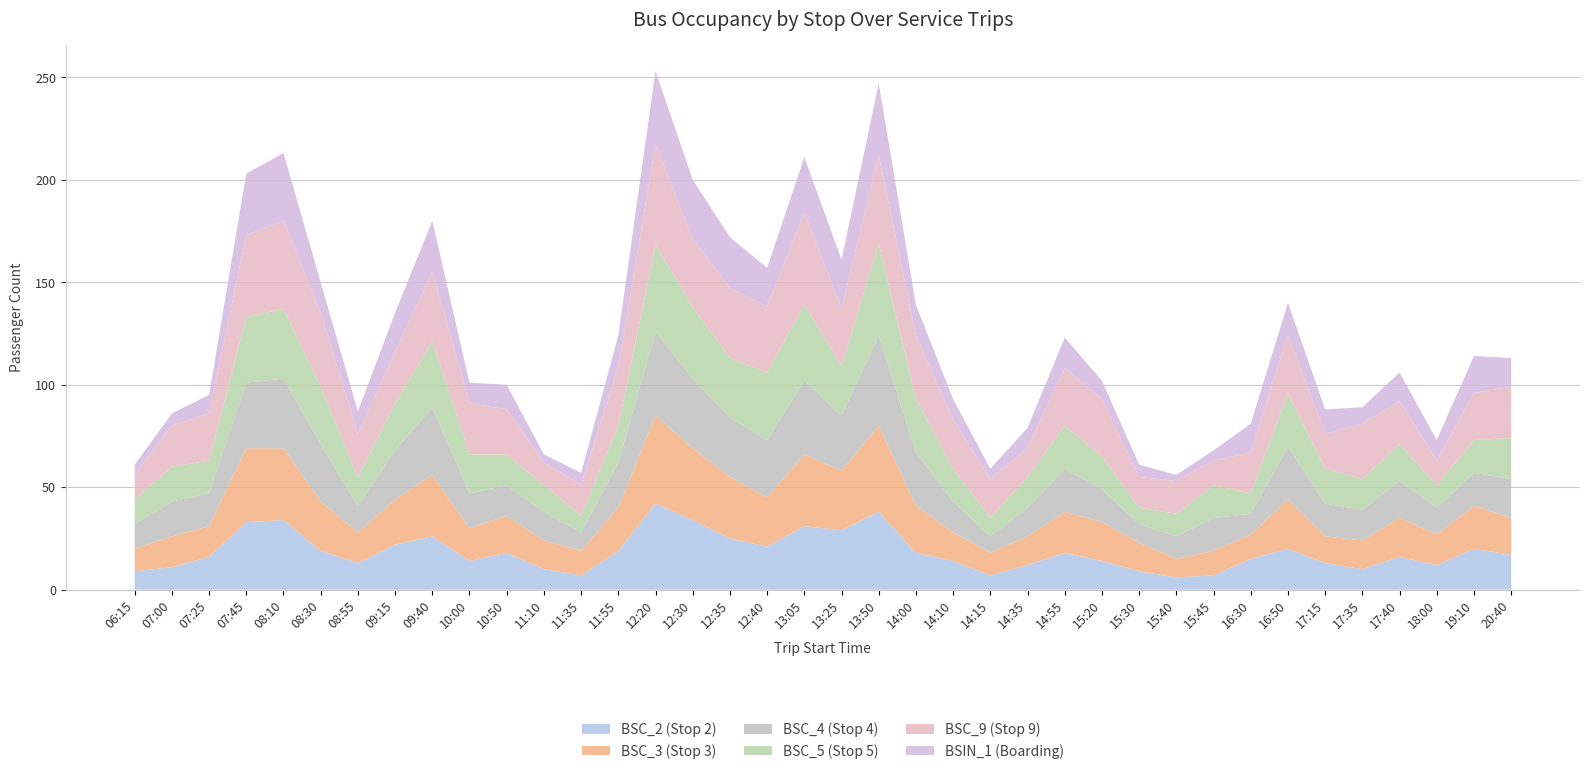

Reading left to right, what are all the values shown in this chart?

BSC_2 (Stop 2): 9	11	16	33	34	19	13	22	26	14	18	10	7	19	42	34	25	21	31	29	38	18	14	7	12	18	14	9	6	7	15	20	13	10	16	12	20	17
BSC_3 (Stop 3): 11	15	15	36	35	24	15	22	30	16	18	14	12	21	43	35	30	24	35	29	42	23	14	11	14	20	19	14	9	12	12	24	13	14	19	15	21	18
BSC_4 (Stop 4): 12	17	16	32	34	28	13	24	33	17	15	14	9	22	41	34	29	28	36	27	44	26	15	8	14	21	16	9	11	16	10	26	16	15	18	13	16	19
BSC_5 (Stop 5): 12	17	16	32	34	28	14	23	32	19	15	13	8	18	42	35	29	33	37	24	45	26	16	9	15	21	16	8	11	16	10	26	17	15	18	11	16	20
BSC_9 (Stop 9): 12	20	23	40	43	36	21	25	34	25	22	11	15	29	49	33	34	32	45	28	43	31	24	19	14	28	28	15	16	12	20	28	17	27	21	12	23	25
BSIN_1 (Boarding): 5	6	9	30	33	15	11	19	25	10	12	4	6	15	36	29	25	19	27	24	35	15	10	5	10	15	9	6	3	5	14	16	12	8	14	10	18	14